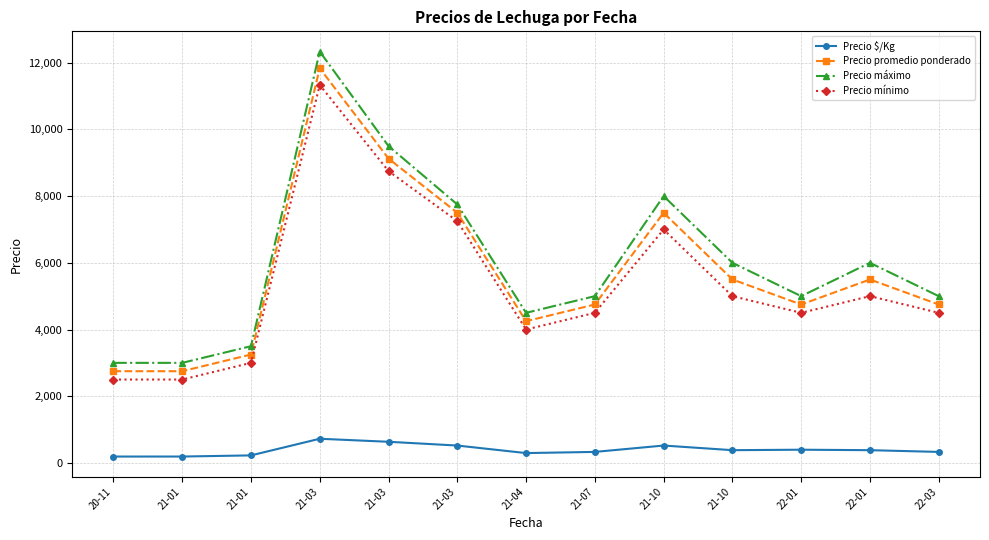

Does the chart have visible grid lines?

Yes